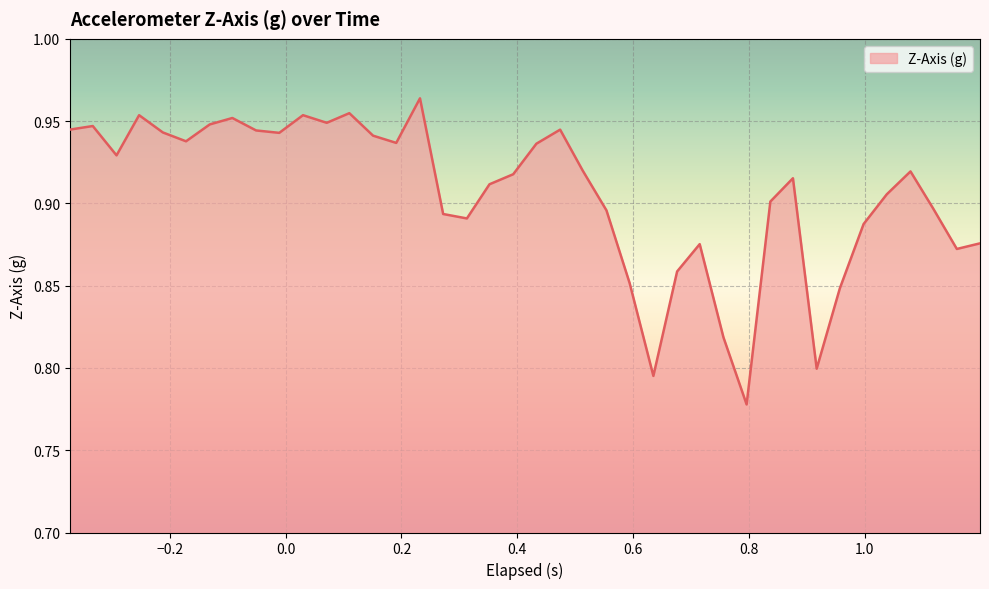

How many interior local valleys (lower than both neighbors) does the data have?

10